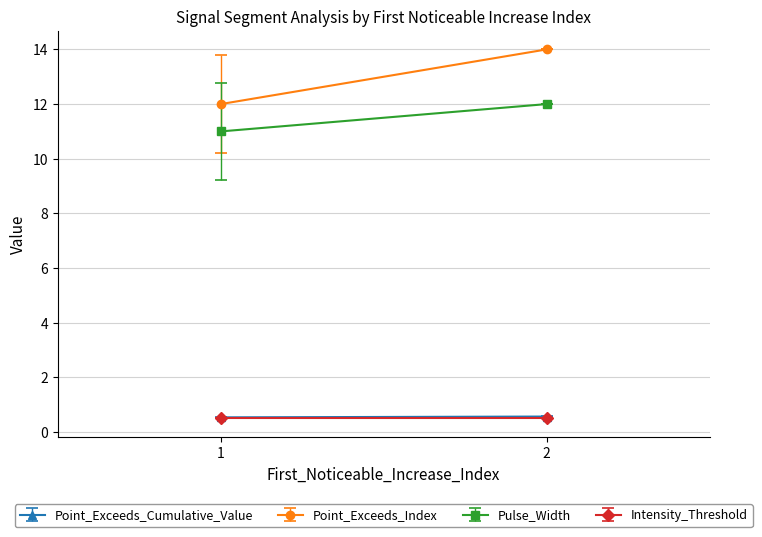

What is the difference between the maximum and minimum values in the Point_Exceeds_Cumulative_Value series?

0.1